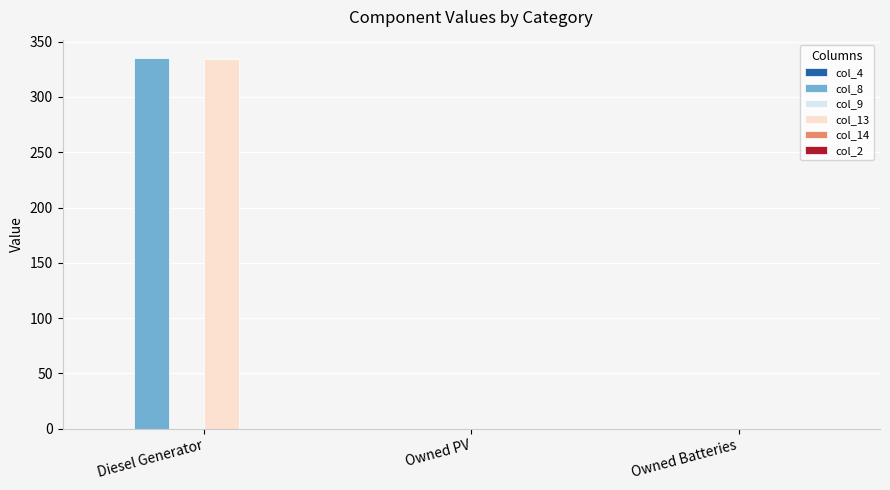

The value of col_8 at Diesel Generator is 335. True or false?

True